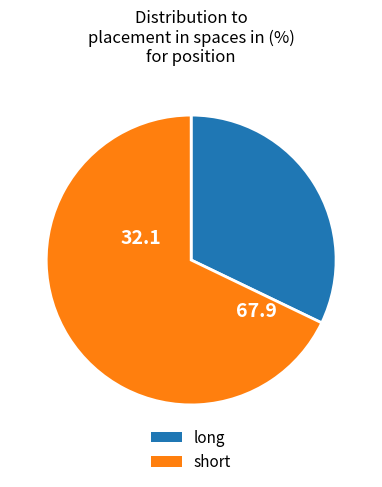

What is the largest slice in the pie chart?

short